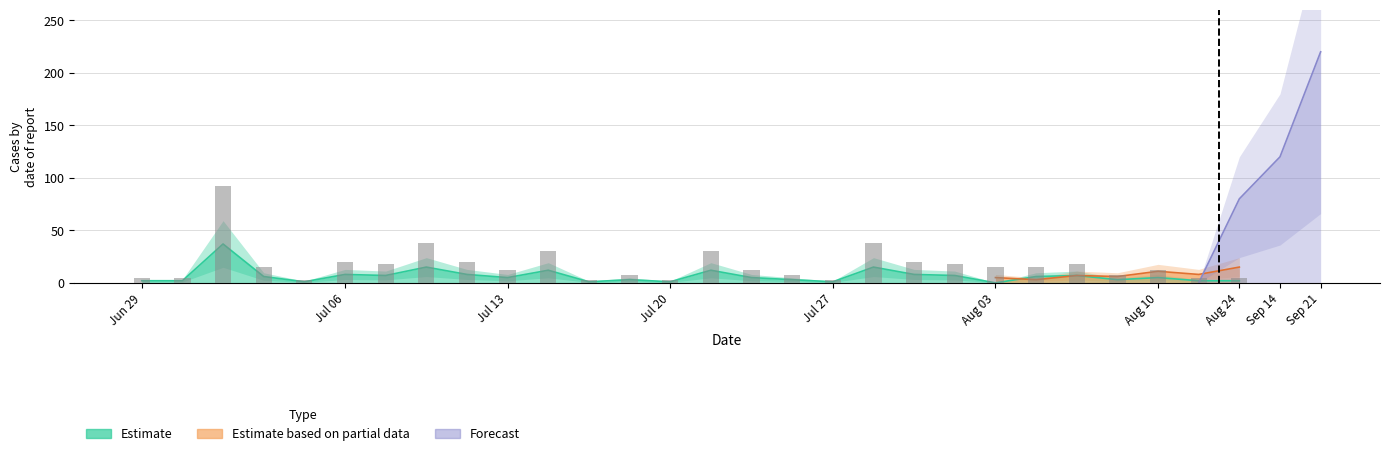

How many groups of bars are there?

30